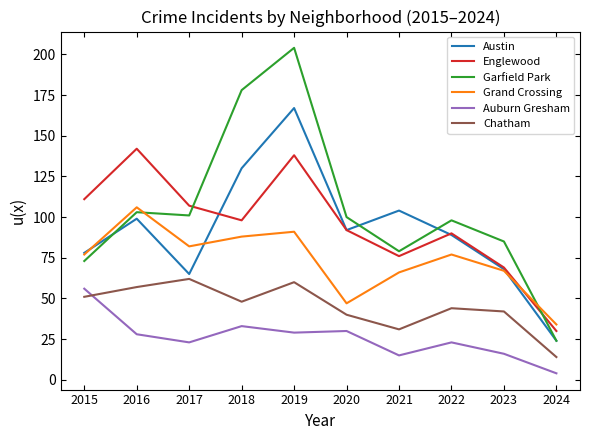

The value of Grand Crossing at 2017 is 17. True or false?

False